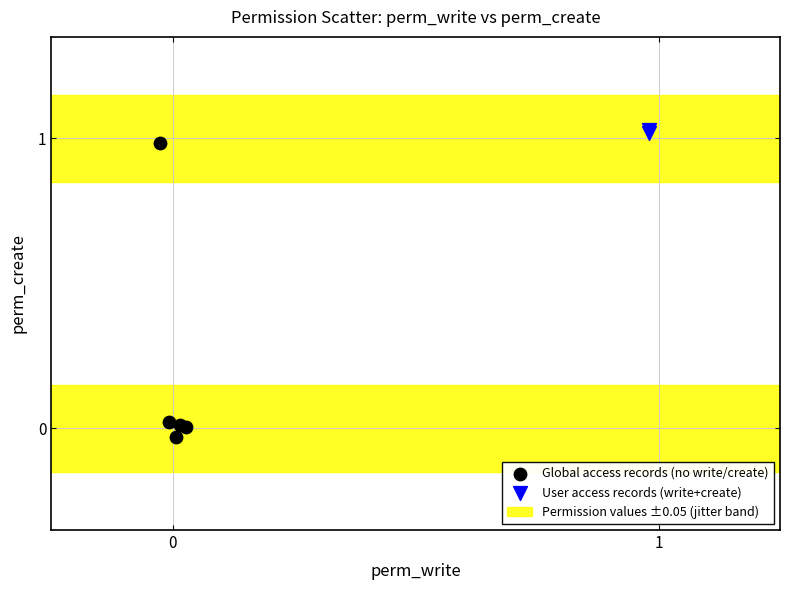

Which series has the largest Y range (max minus min)?

Global access records (no write/create)